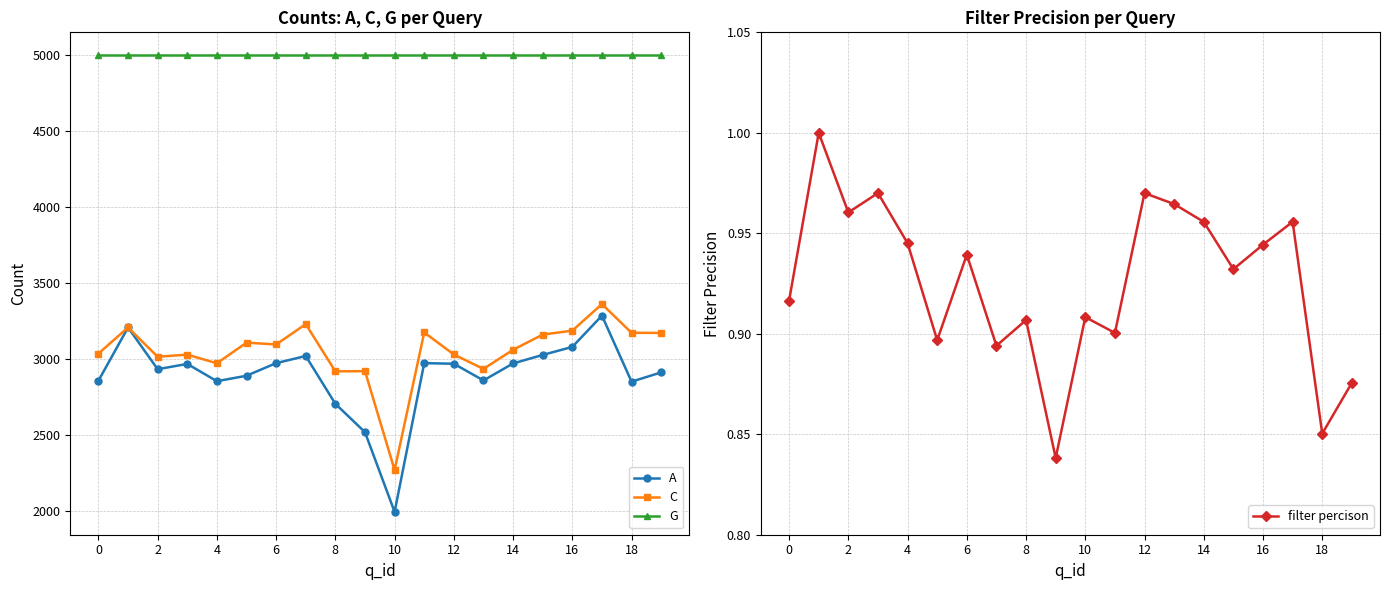

What is the value of the filter percison point at the 16th from the left?

0.9